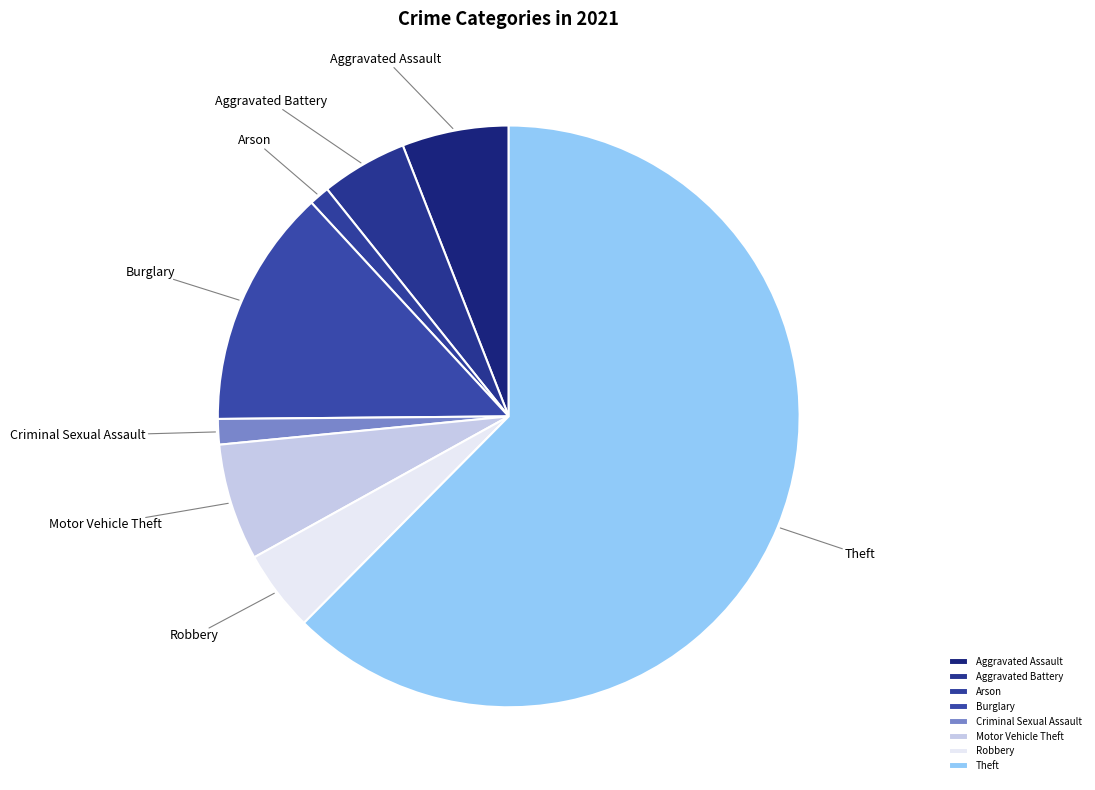

Which slice is the largest?

Theft